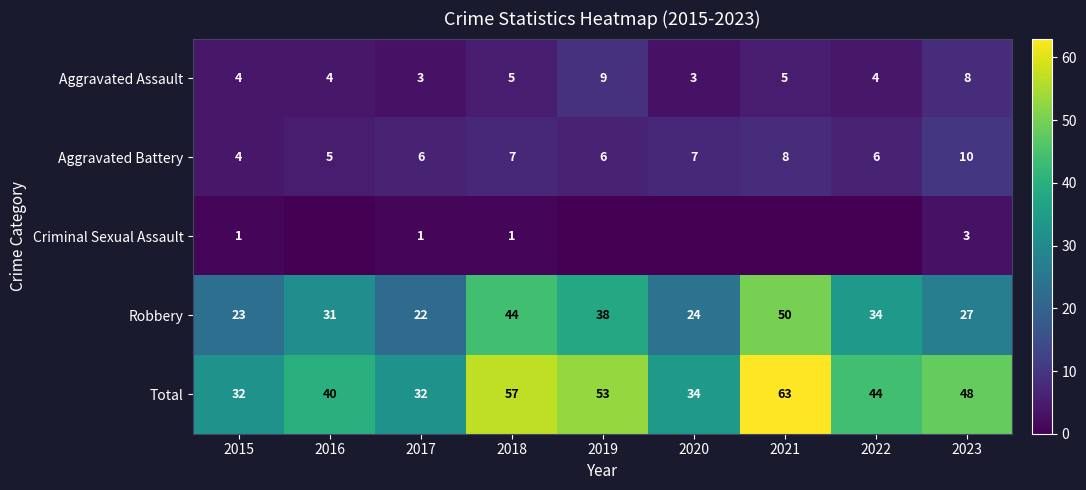

Is the value of Criminal Sexual Assault at 2023 greater than the value of Aggravated Assault at 2015?

No